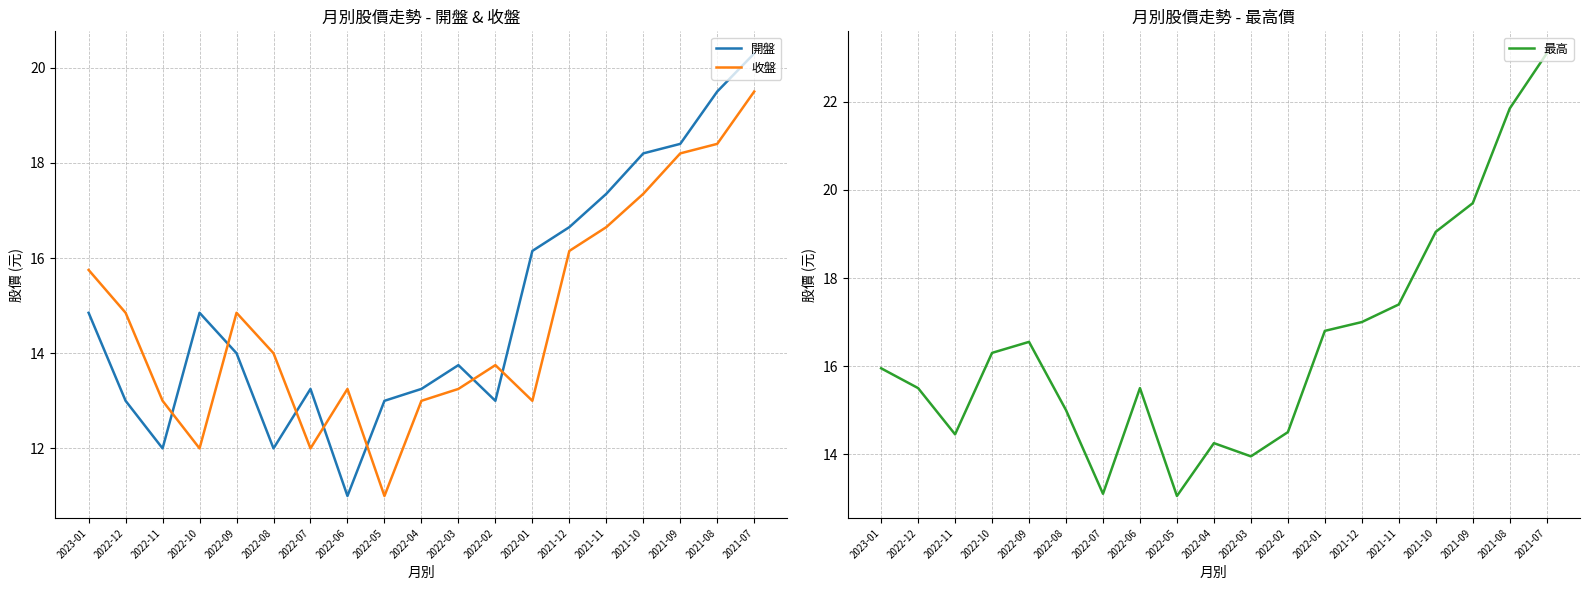

Reading right to left, what are all the values shown in this chart?

開盤: 2021-07=20.3	2021-08=19.5	2021-09=18.4	2021-10=18.2	2021-11=17.4	2021-12=16.6	2022-01=16.1	2022-02=13.0	2022-03=13.8	2022-04=13.2	2022-05=13.0	2022-06=11.0	2022-07=13.2	2022-08=12.0	2022-09=14.0	2022-10=14.8	2022-11=12.0	2022-12=13.0	2023-01=14.8
收盤: 2021-07=19.5	2021-08=18.4	2021-09=18.2	2021-10=17.4	2021-11=16.6	2021-12=16.1	2022-01=13.0	2022-02=13.8	2022-03=13.2	2022-04=13.0	2022-05=11.0	2022-06=13.2	2022-07=12.0	2022-08=14.0	2022-09=14.8	2022-10=12.0	2022-11=13.0	2022-12=14.8	2023-01=15.8
最高: 2021-07=23.1	2021-08=21.9	2021-09=19.7	2021-10=19.1	2021-11=17.4	2021-12=17.0	2022-01=16.8	2022-02=14.5	2022-03=13.9	2022-04=14.2	2022-05=13.1	2022-06=15.5	2022-07=13.1	2022-08=15.0	2022-09=16.6	2022-10=16.3	2022-11=14.4	2022-12=15.5	2023-01=15.9